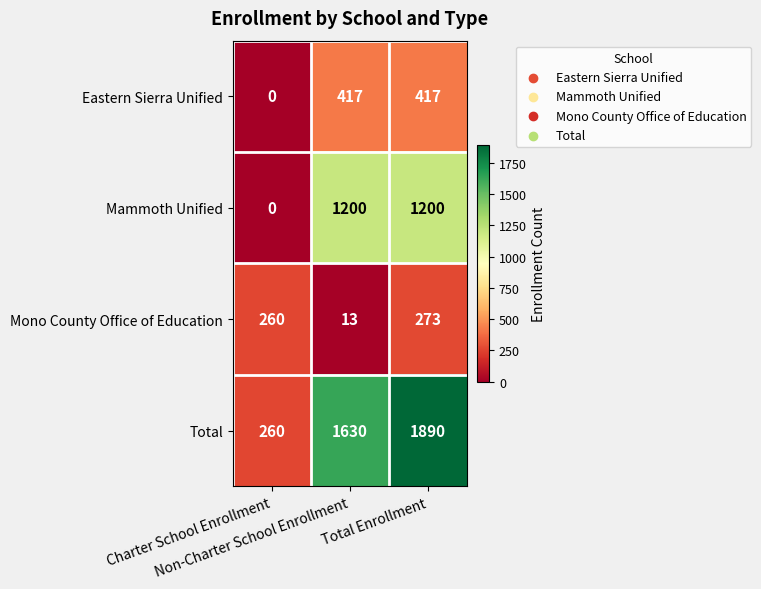

At how many categories does at least one series exceed 1443?

2